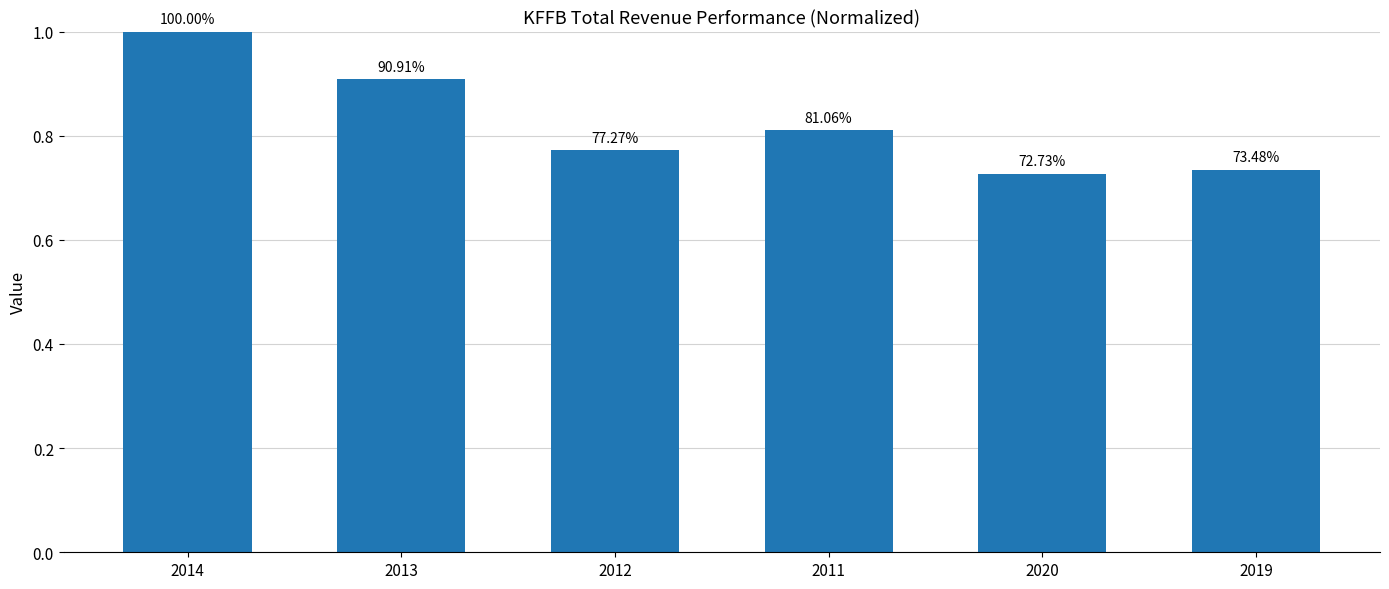

Rank the categories by value from lowest to highest.

2020, 2019, 2012, 2011, 2013, 2014